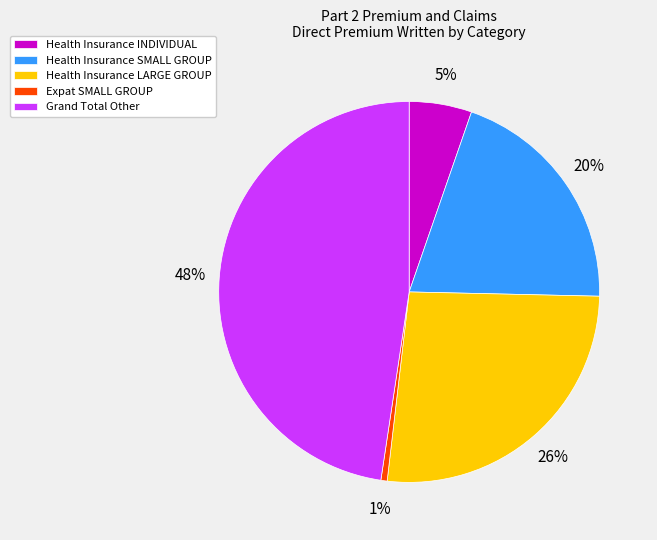

What is the smallest slice in the pie chart?

Expat SMALL GROUP